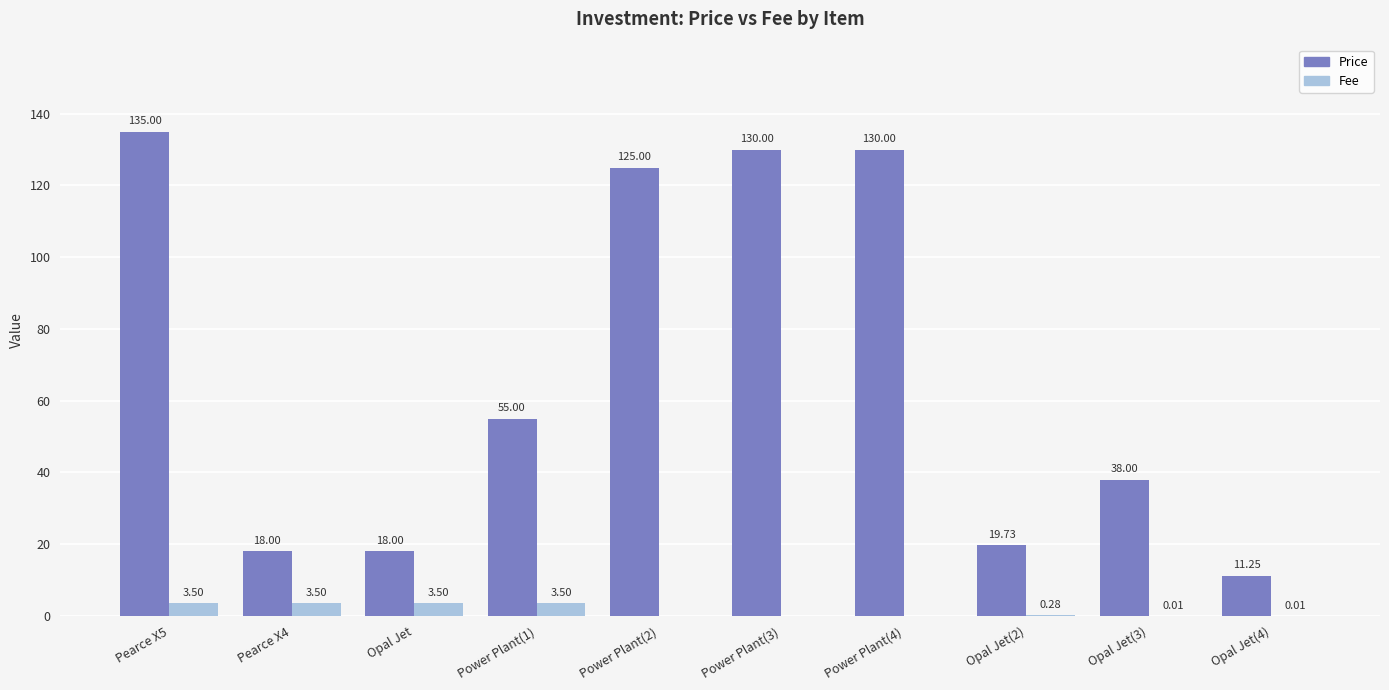

Between Power Plant(4) and Opal Jet(4), which series saw the biggest shift?

Price